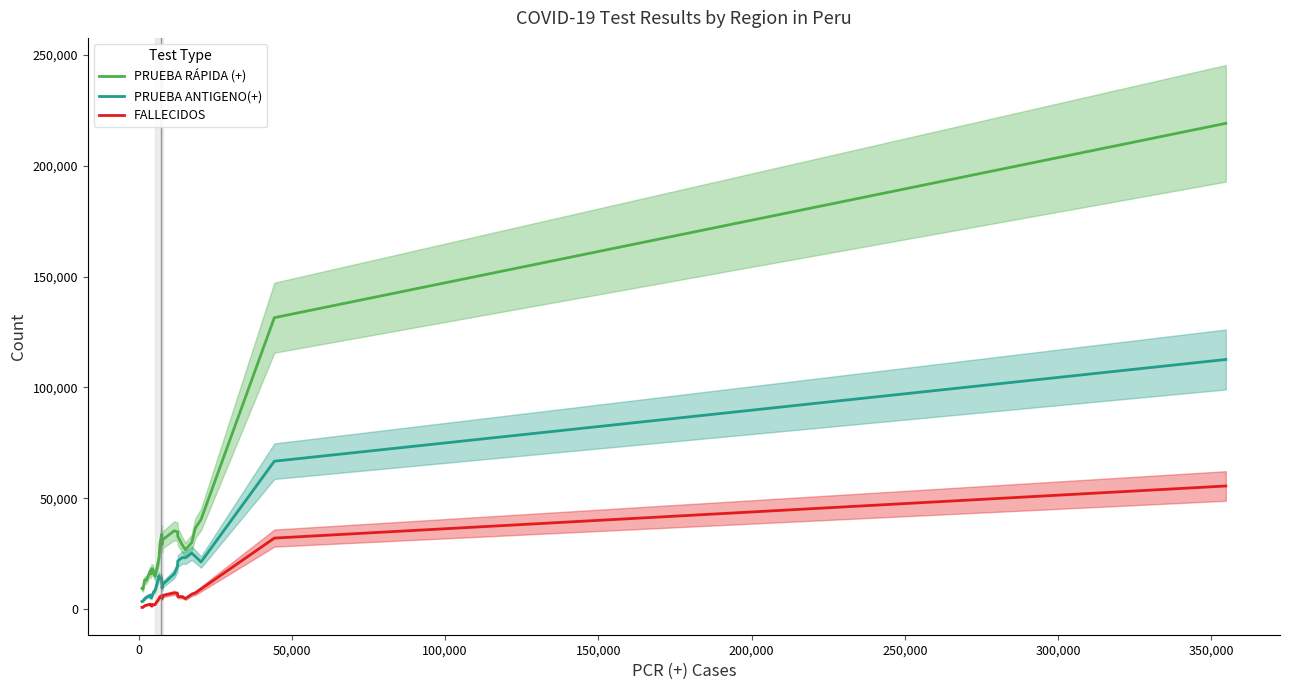

What is the minimum value for PRUEBA RÁPIDA (+)?

9064.7